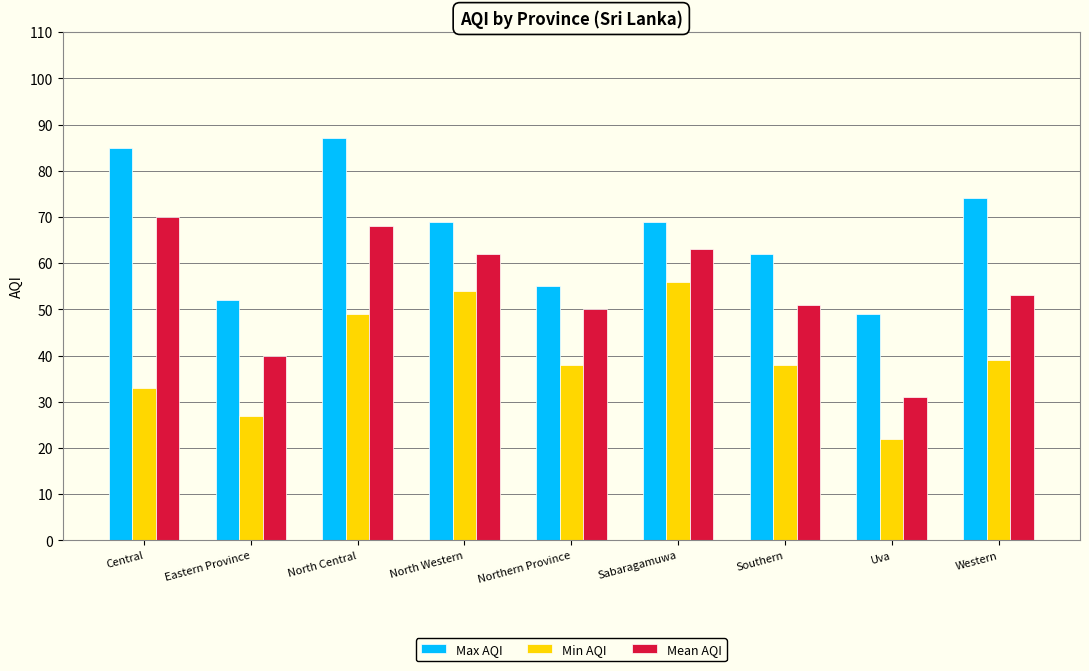

What is the highest value of the Min AQI series?

56